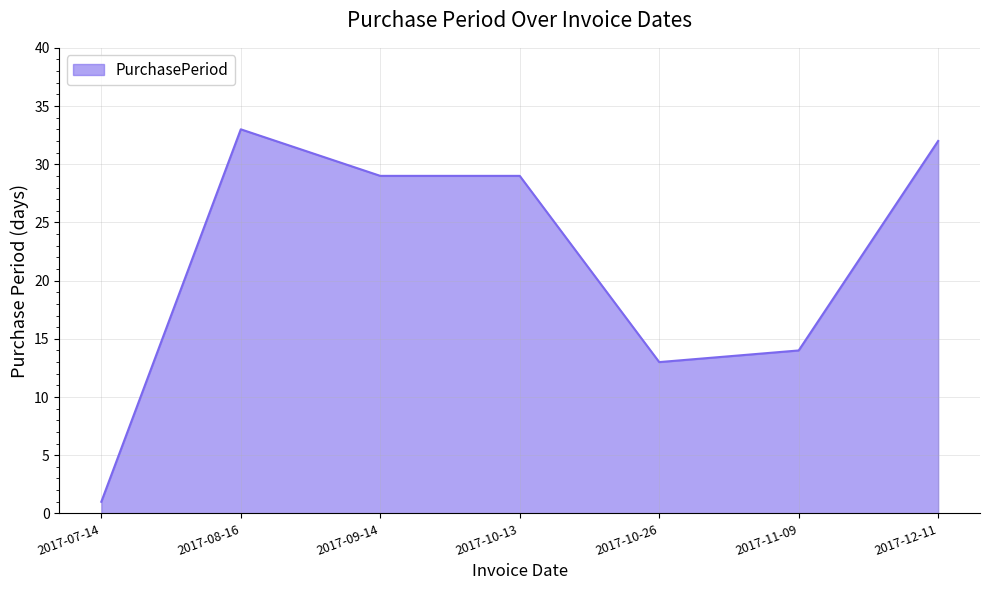

What value does the data have at 2017-10-13?

29